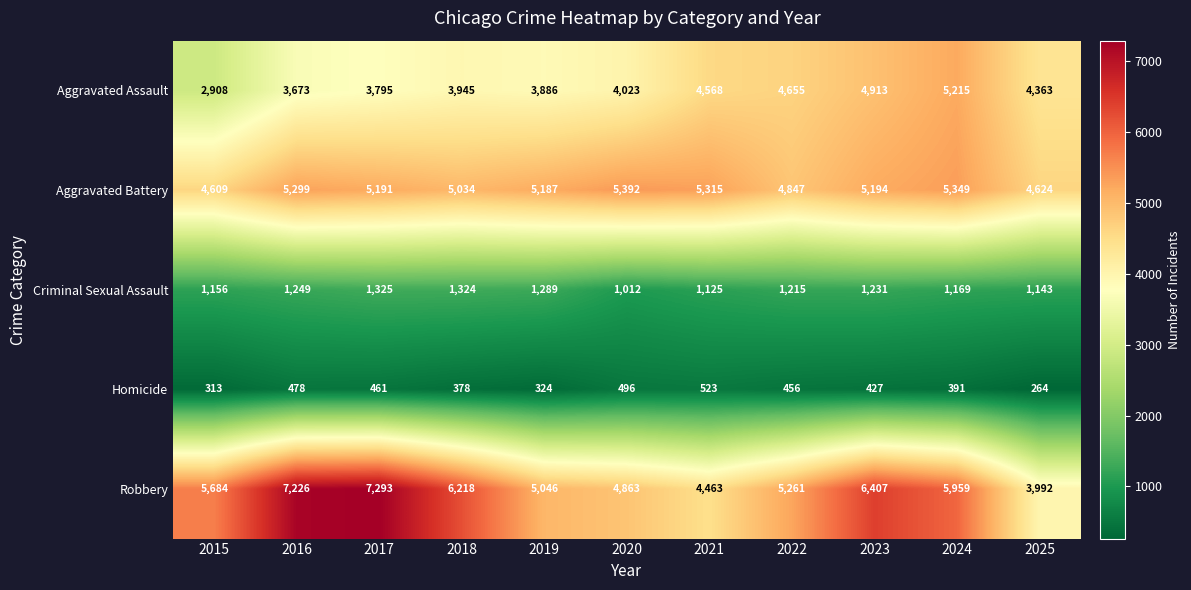

The value of Homicide at 2020 is 496. True or false?

True